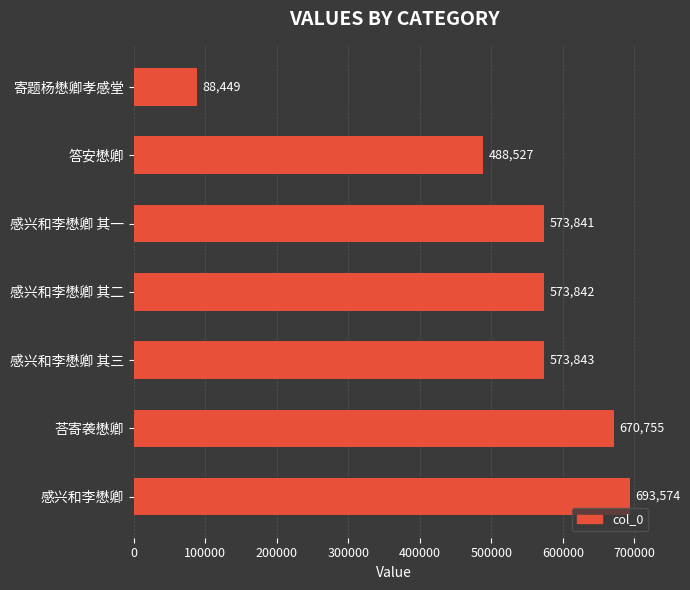

Rank the categories by value from lowest to highest.

寄题杨懋卿孝感堂, 答安懋卿, 感兴和李懋卿 其一, 感兴和李懋卿 其二, 感兴和李懋卿 其三, 荅寄袭懋卿, 感兴和李懋卿